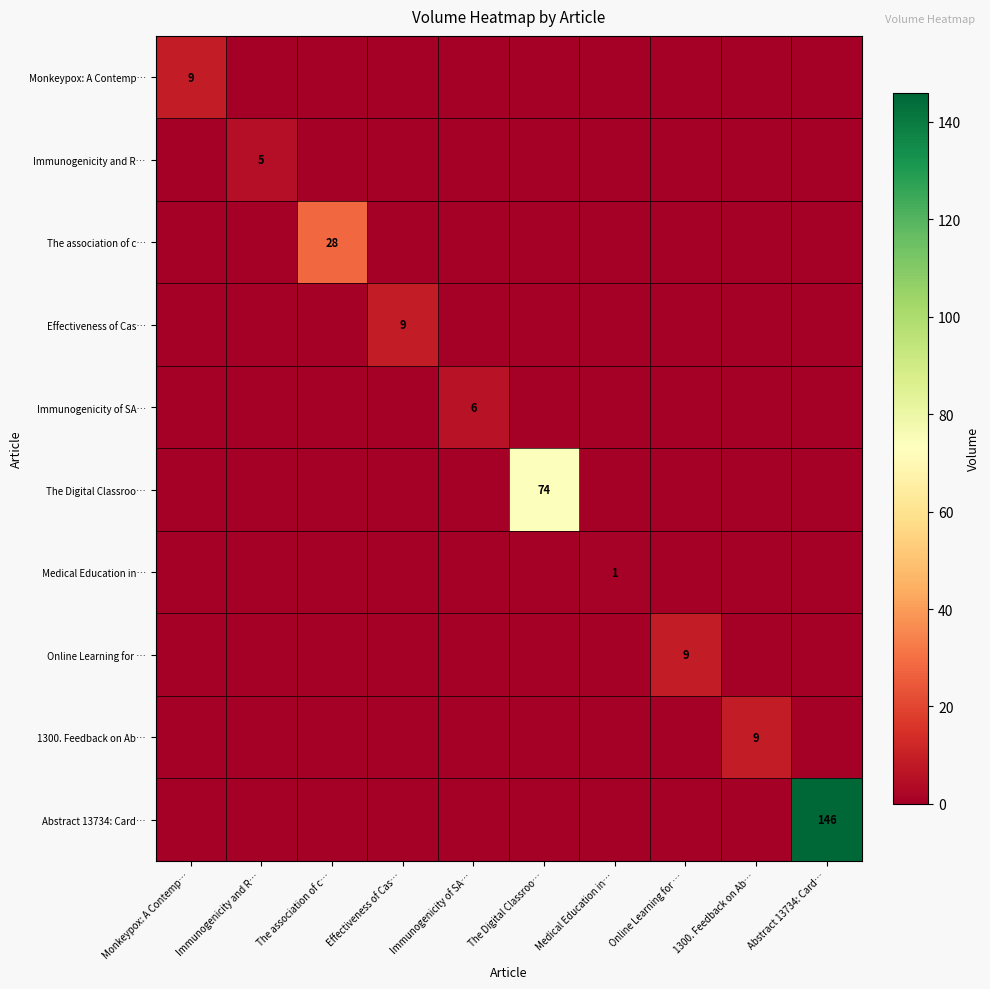

What is the difference between the maximum and second lowest values in the Effectiveness of Cas… series?

9